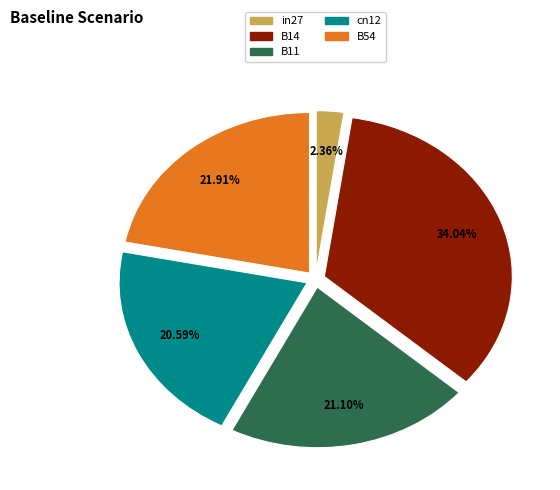

To the nearest percent, what is the difference between the cn12 and B54 slice percentages?

1%